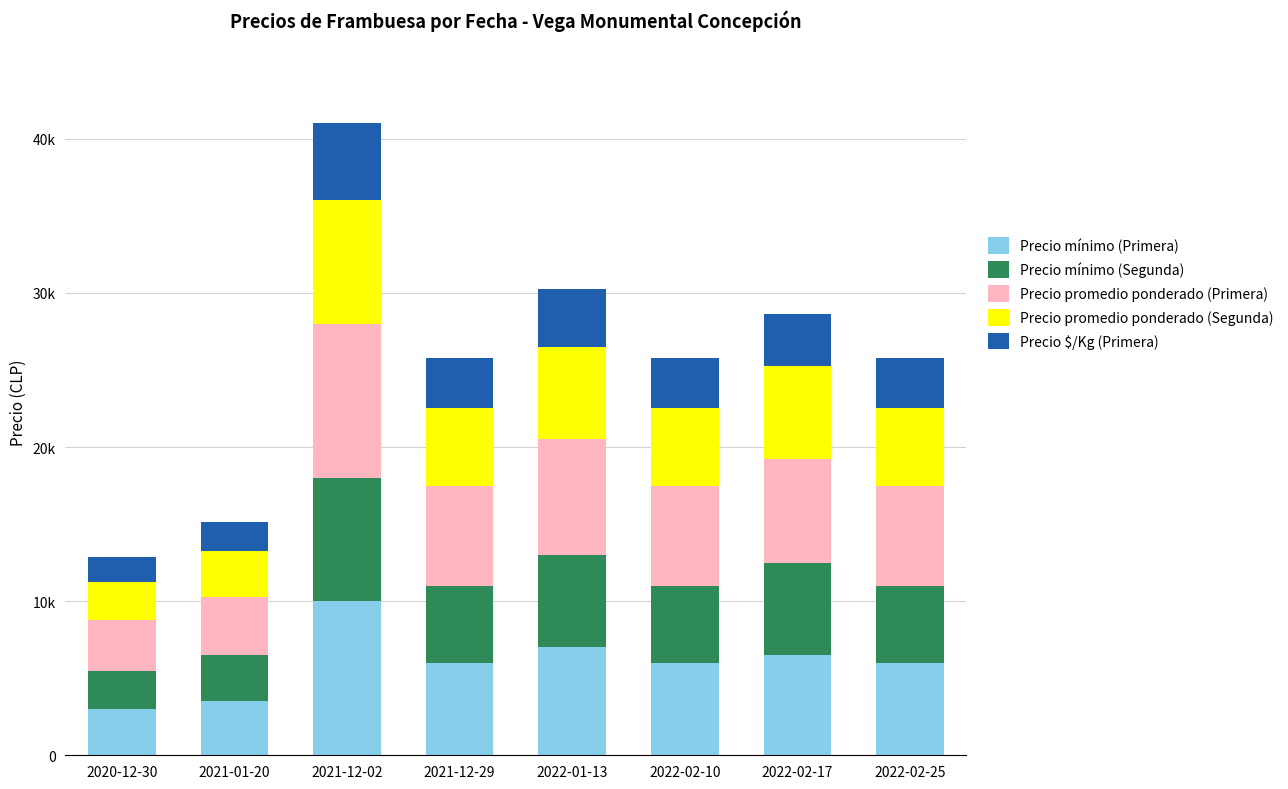

Are the bars grouped side by side (vs. stacked)?

No